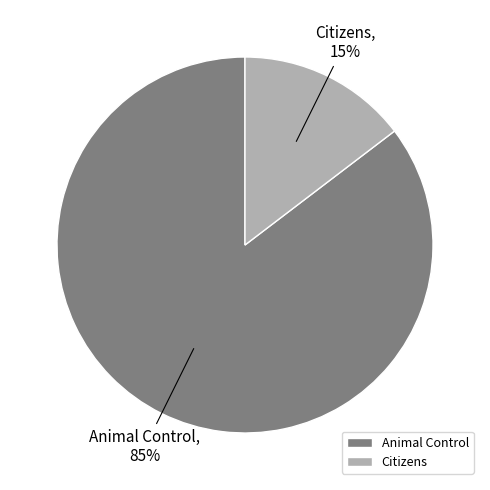

To the nearest percent, what is the combined percentage of Citizens and Animal Control?

100%